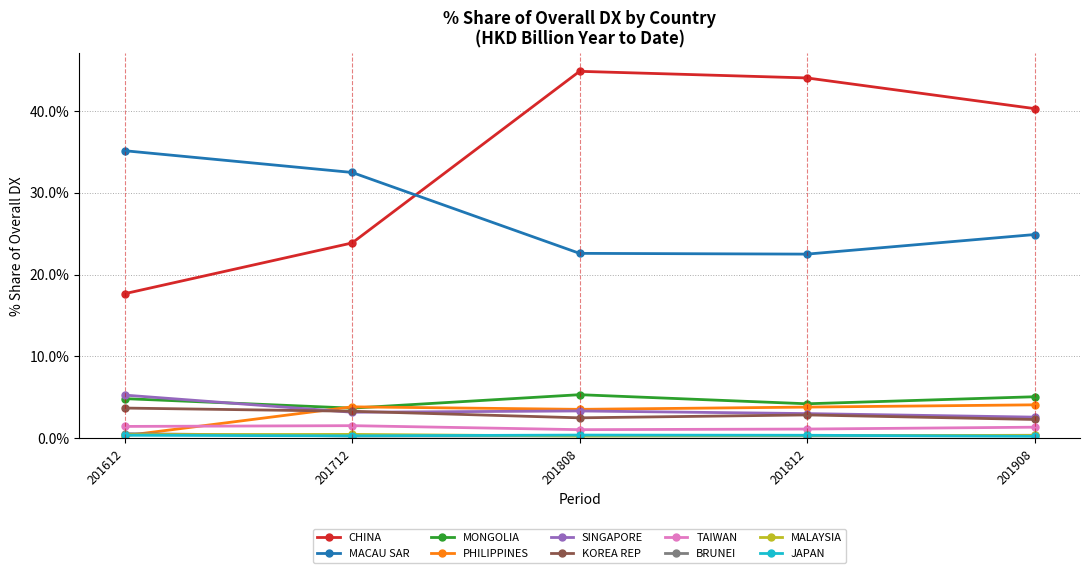

True or false: KOREA REP has more than 2 points higher than both neighbors.

False